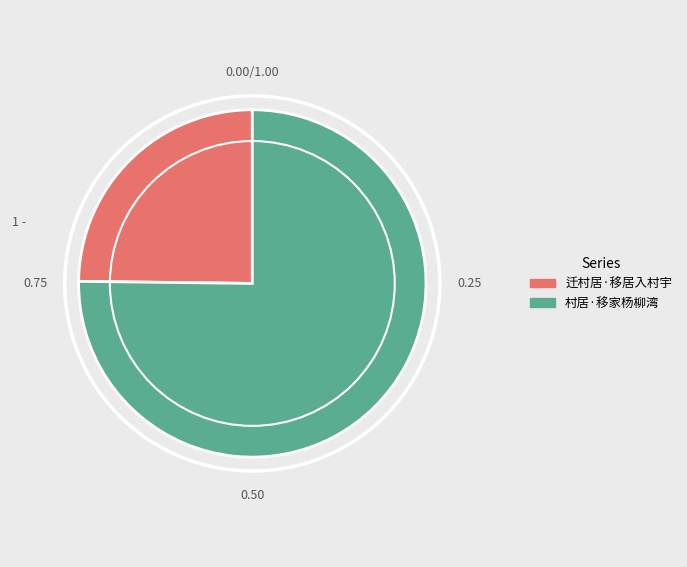

Is there any slice that represents more than half of the pie?

Yes